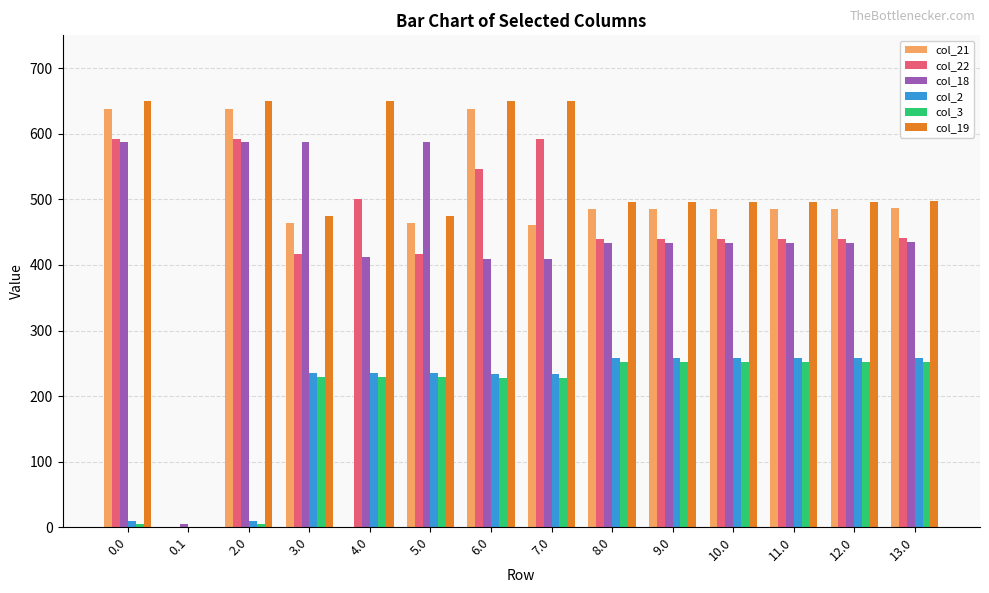

The value of col_21 at 5.0 is 463.4. True or false?

True